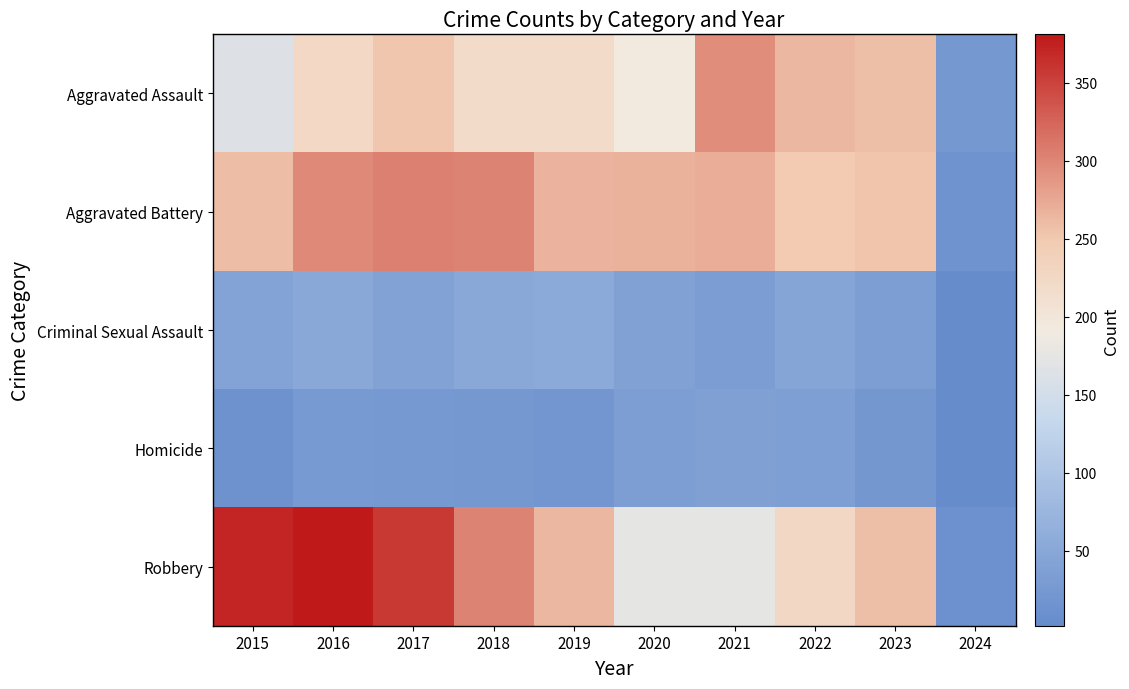

Reading right to left, what are all the values shown in this chart?

Aggravated Assault: 2024=23	2023=258	2022=264	2021=295	2020=192	2019=220	2018=220	2017=251	2016=225	2015=164
Aggravated Battery: 2024=15	2023=253	2022=249	2021=270	2020=268	2019=267	2018=302	2017=303	2016=298	2015=259
Criminal Sexual Assault: 2024=3	2023=34	2022=47	2021=33	2020=40	2019=55	2018=51	2017=41	2016=51	2015=43
Homicide: 2024=2	2023=22	2022=35	2021=38	2020=34	2019=21	2018=23	2017=27	2016=28	2015=13
Robbery: 2024=12	2023=257	2022=227	2021=175	2020=174	2019=263	2018=302	2017=356	2016=381	2015=372